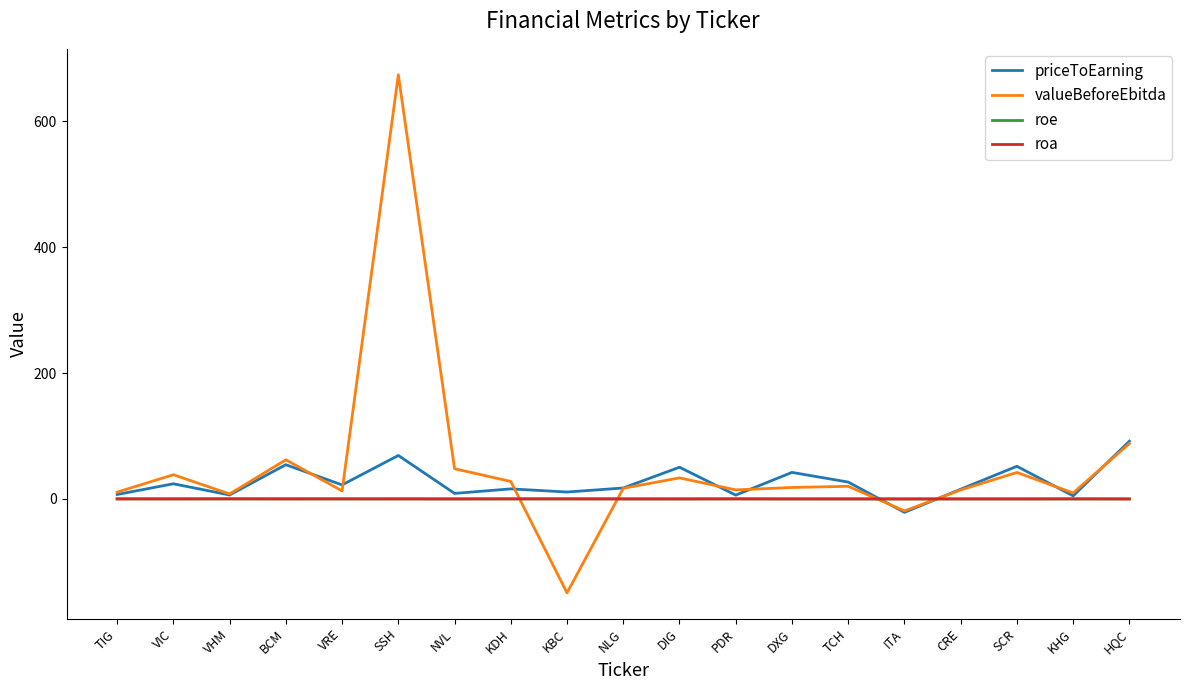

What is the total value across all series at CRE?

29.9